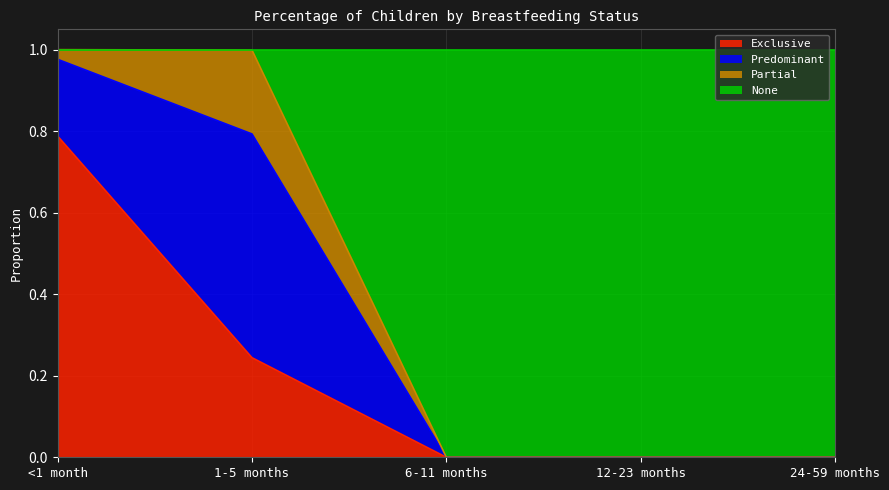

At which label does Exclusive reach its peak?

<1 month